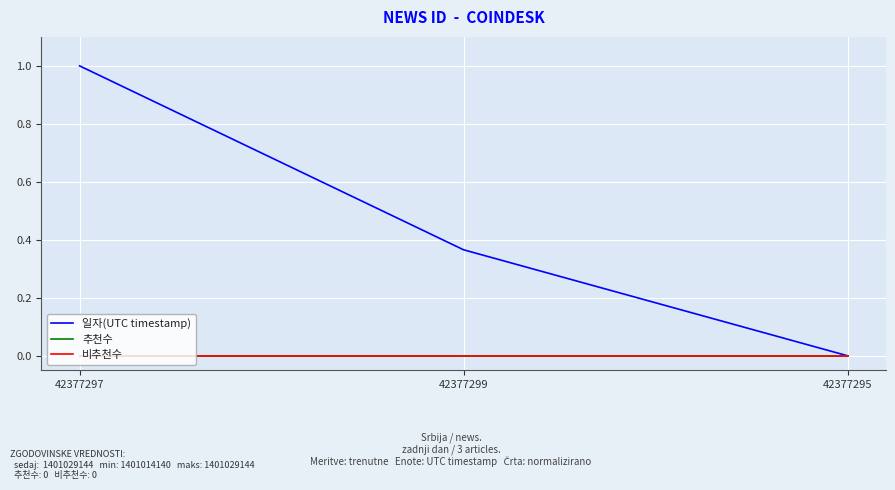

Does the chart have visible grid lines?

Yes